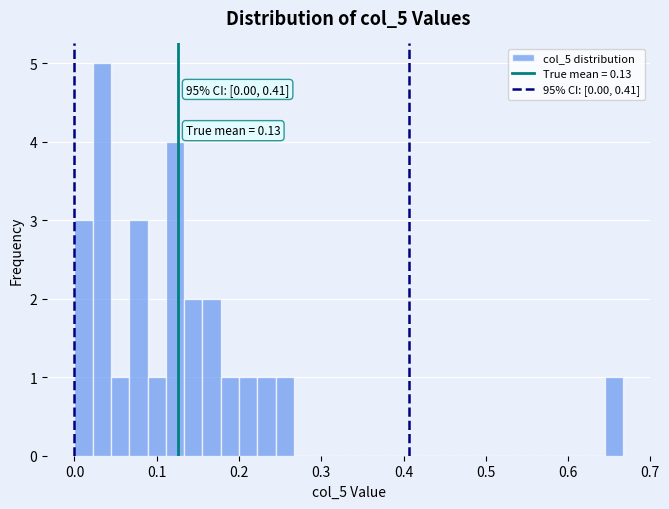

Read against the x-axis, roughly where is the centre of the tallest bar?

0.03